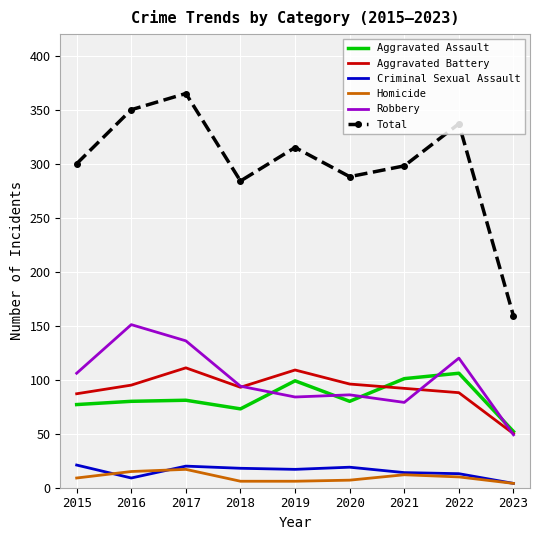

True or false: Total and Robbery cross at least once.

False